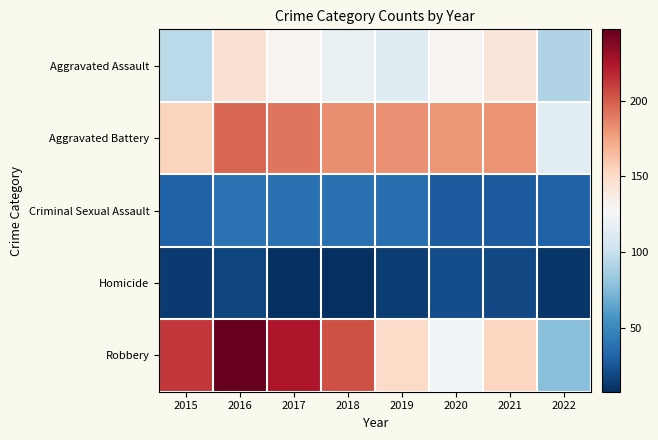

At 2019, list the series in order from largest to smallest.

Aggravated Battery, Robbery, Aggravated Assault, Criminal Sexual Assault, Homicide